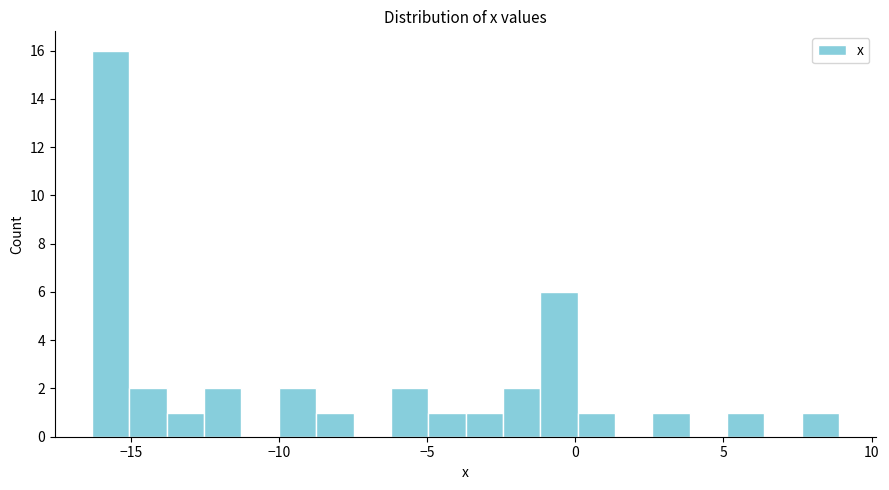

Read against the x-axis, roughly where is the centre of the tallest bar?

-15.5